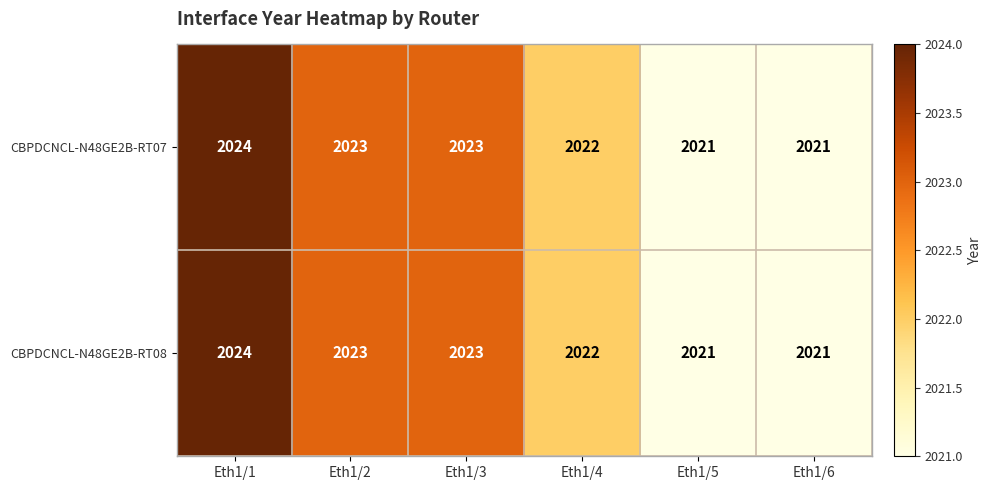

What is the total value across all series at Eth1/4?

4044